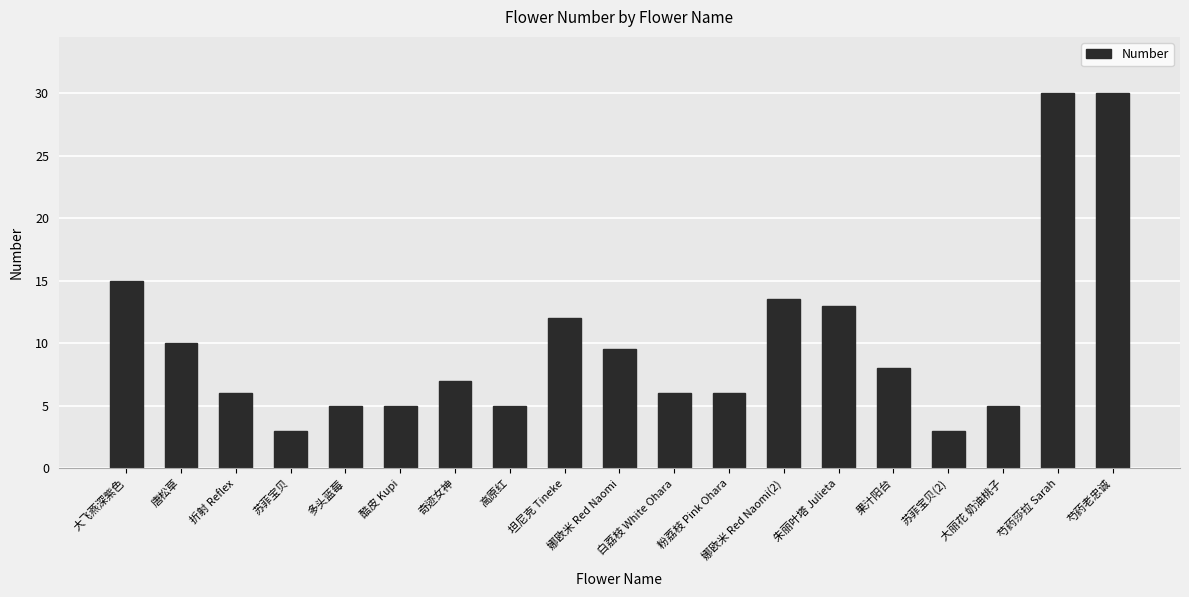

Where is the data nearest to the value 16?

大飞燕深紫色